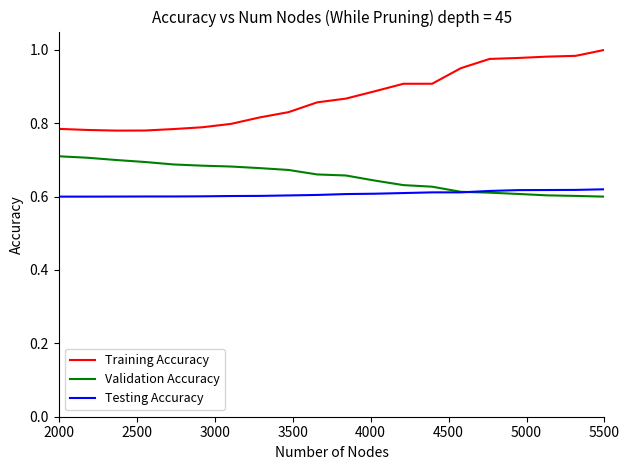

True or false: Training Accuracy and Validation Accuracy intersect in this chart.

False